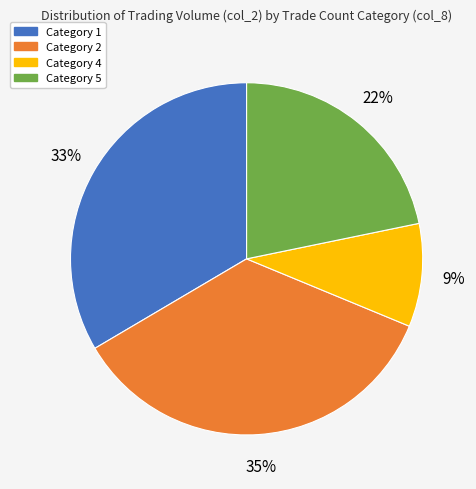

Count the number of slices in the pie.

4